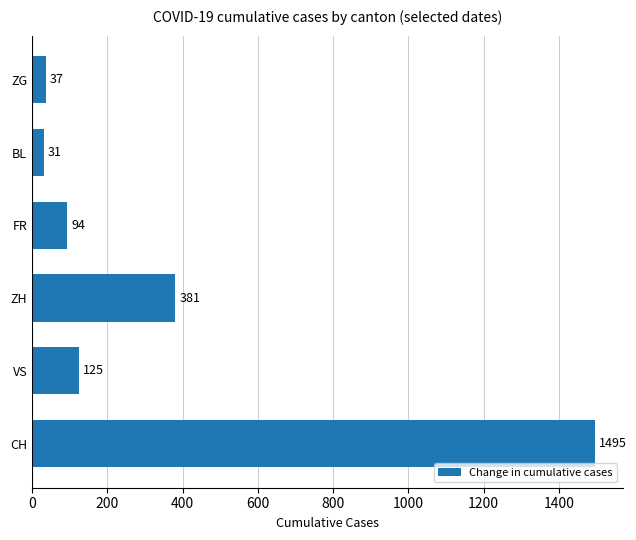

Between BL and FR, which is larger?

FR